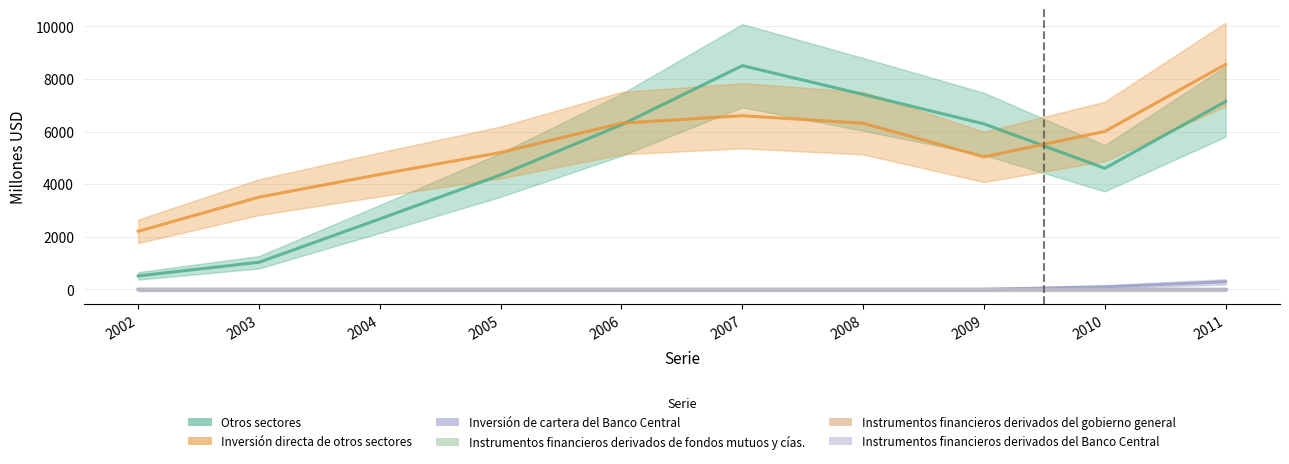

At which label does Inversión de cartera del Banco Central reach its minimum?

2002